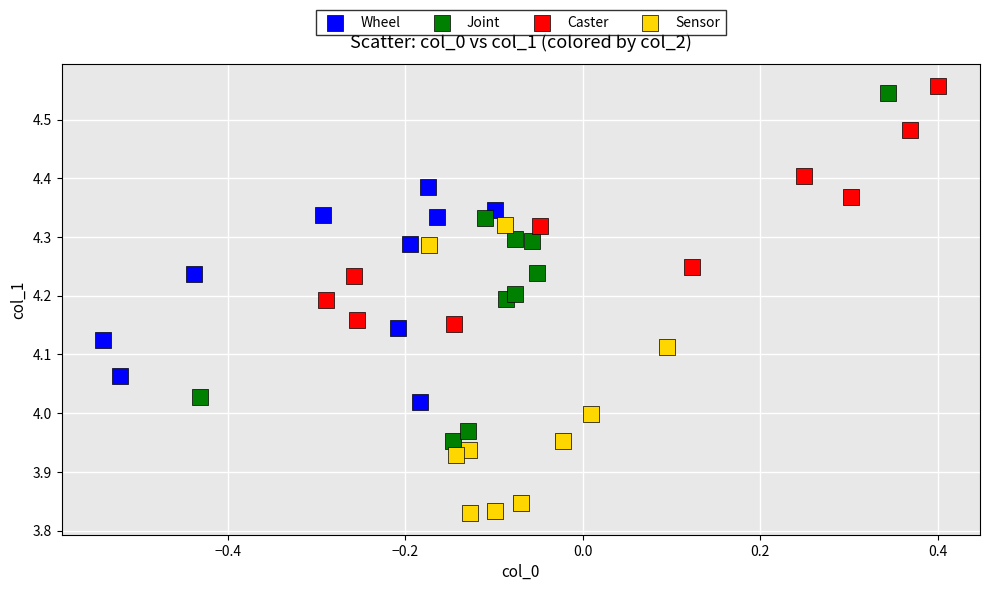

Which series reaches the minimum Y coordinate?

Sensor